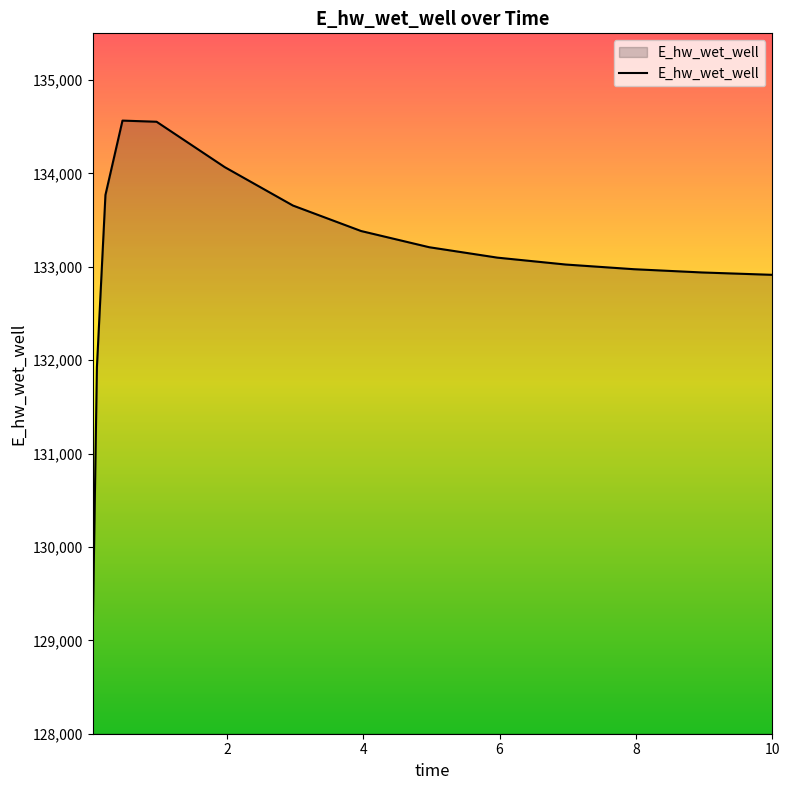

How many lines are shown in the chart?

1